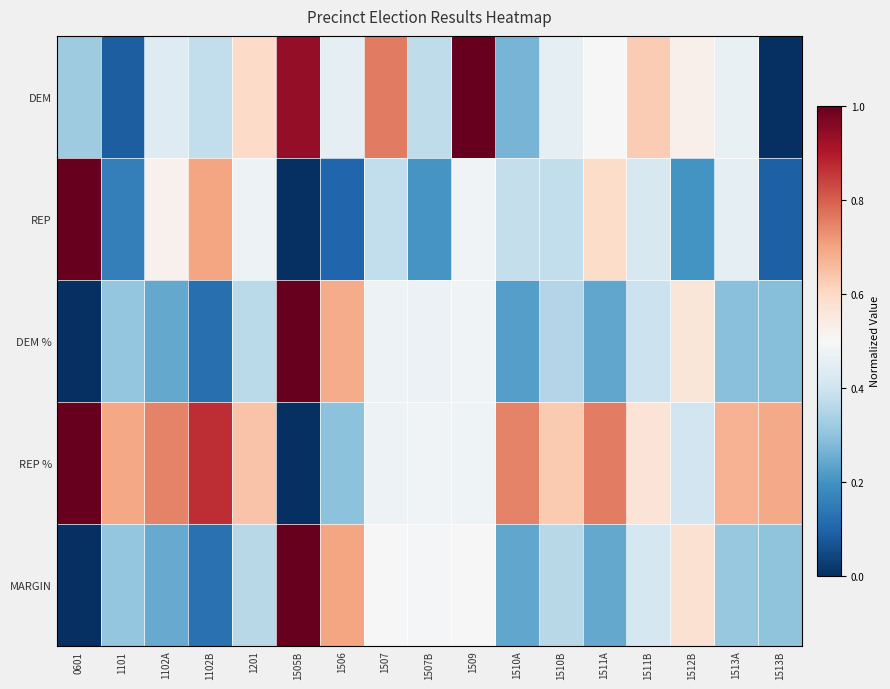

How many categories are shown in the chart?

17